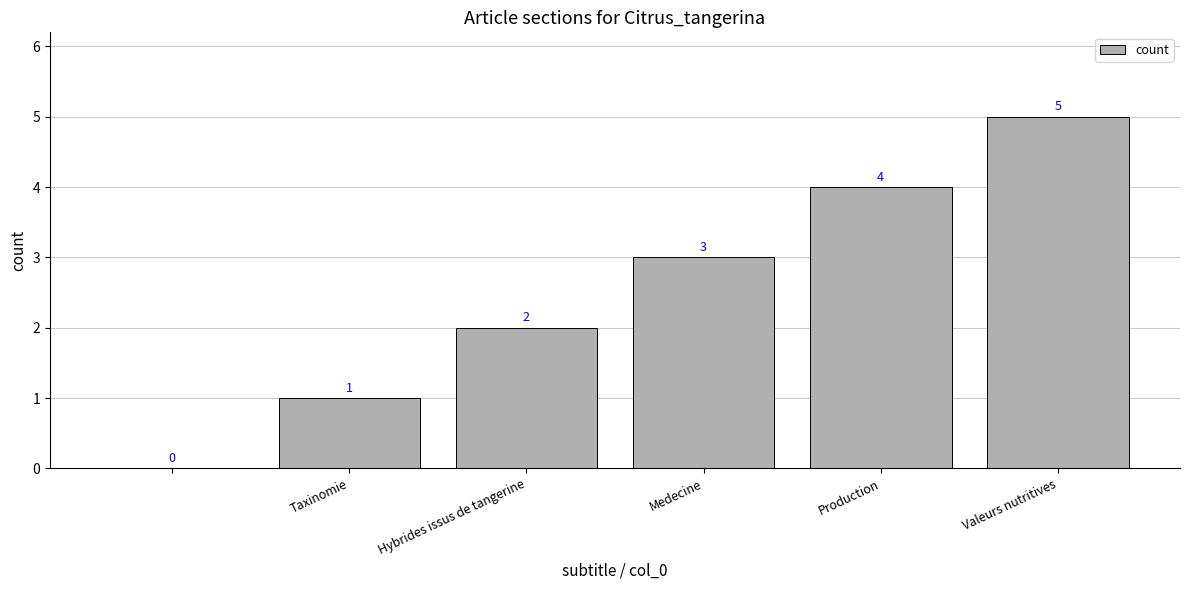

Does the chart contain stacked bars?

No